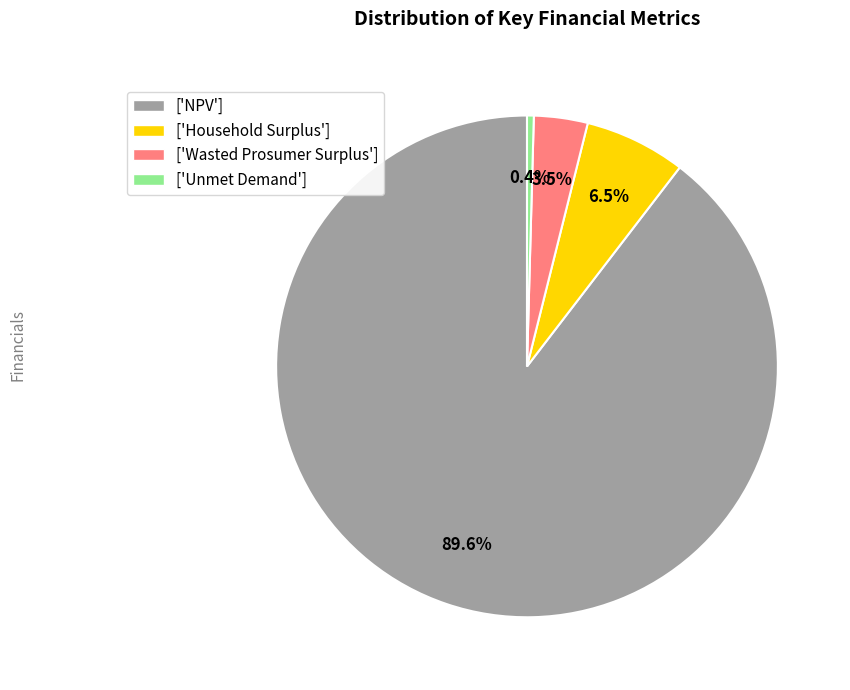

To the nearest percent, what is the difference between the largest and smallest slice percentages?

89%